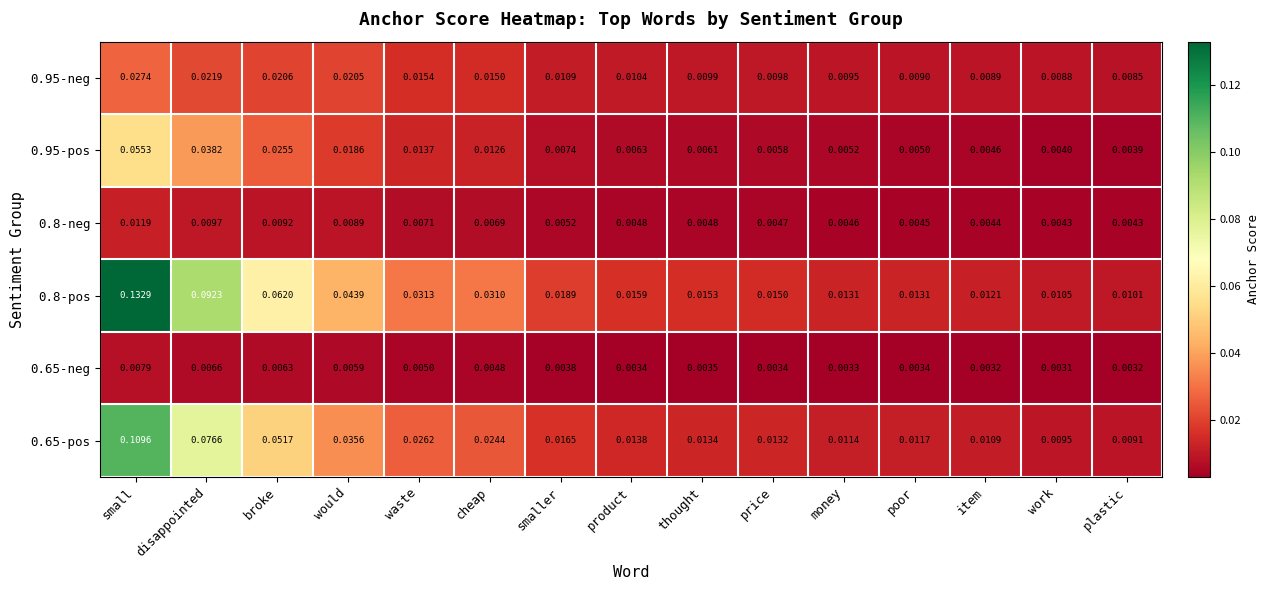

Which series changed the most between disappointed and plastic?

0.8-pos